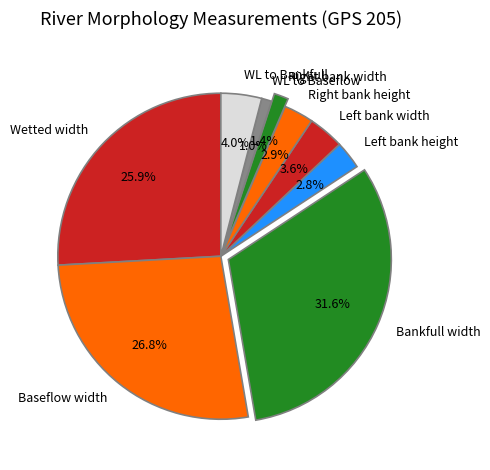

Combined, do WL to Baseflow and Wetted width account for over 50%?

No